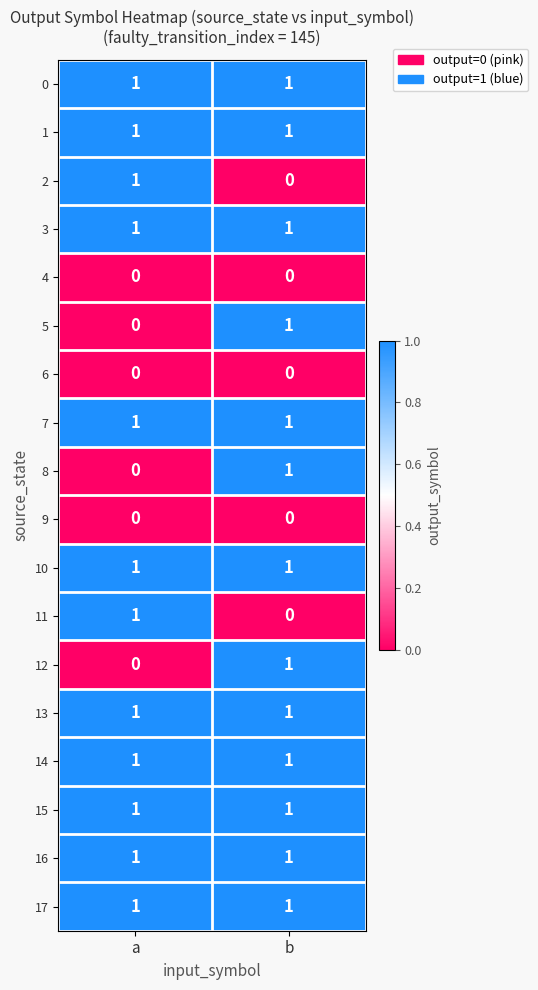

List the labels in order of 2 value, largest first.

a, b